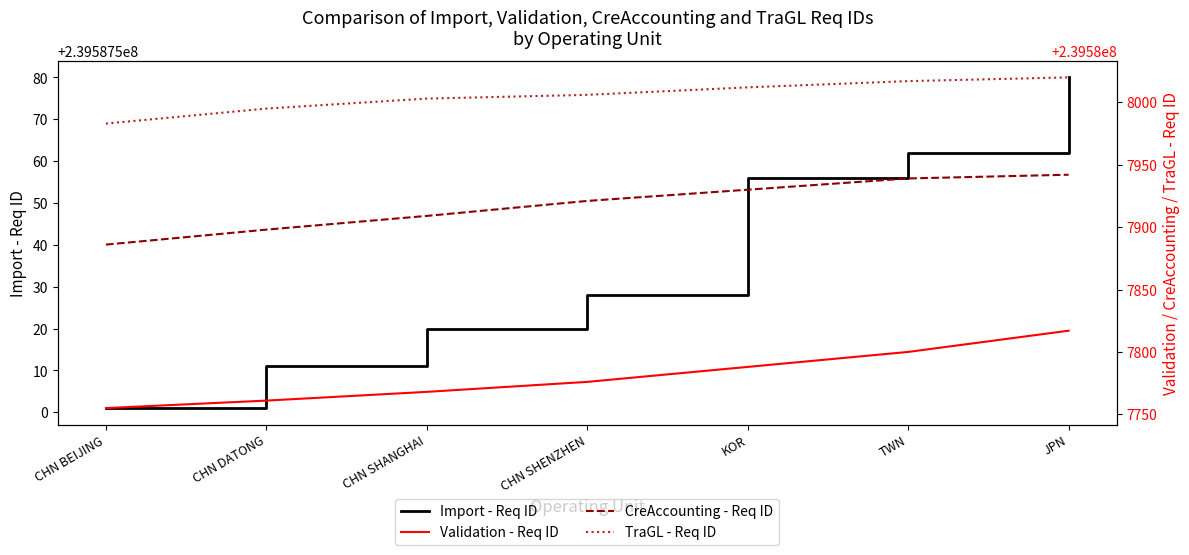

What is the sum of all CreAccounting - Req ID values?

1677115425